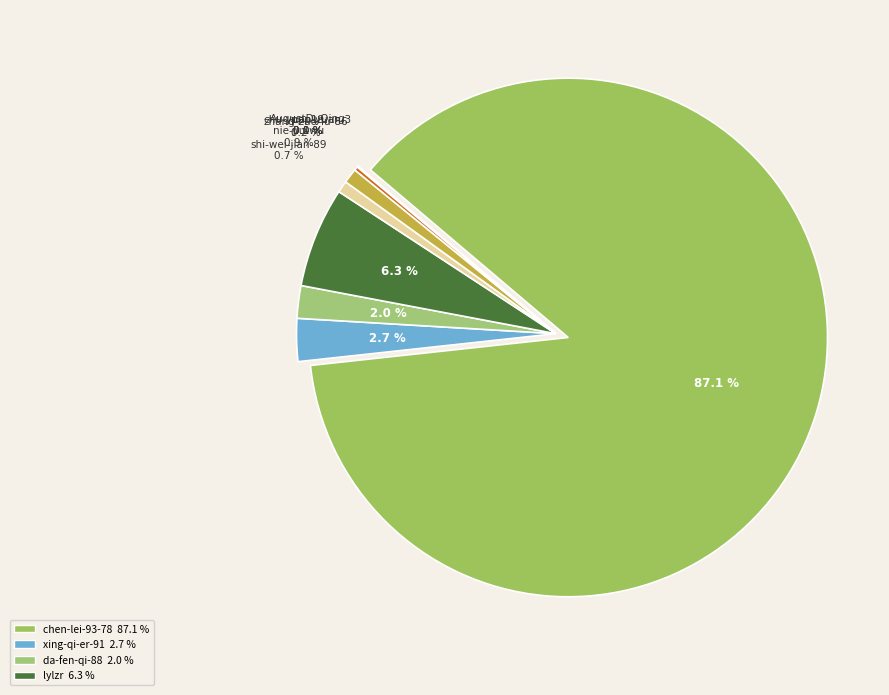

Which category has the smallest portion of the pie?

chu-yuan-yuan-3